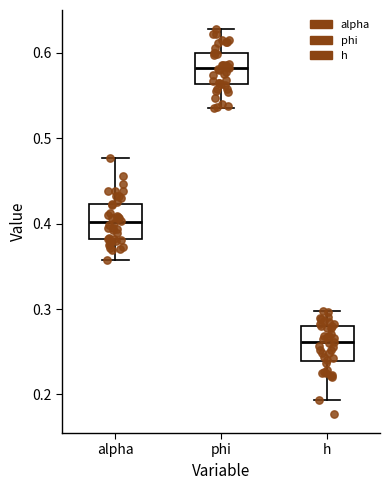

Reading left to right, read every box against the y-axis: the position of its median line, the range the box covers, and the ends of its whiskers. The values are not printed on the chart, so give them approximately, as read against the axis.

alpha: median 0.40, box 0.38 to 0.42, whiskers 0.36 to 0.48
phi: median 0.58, box 0.56 to 0.60, whiskers 0.54 to 0.63
h: median 0.26, box 0.24 to 0.28, whiskers 0.19 to 0.30